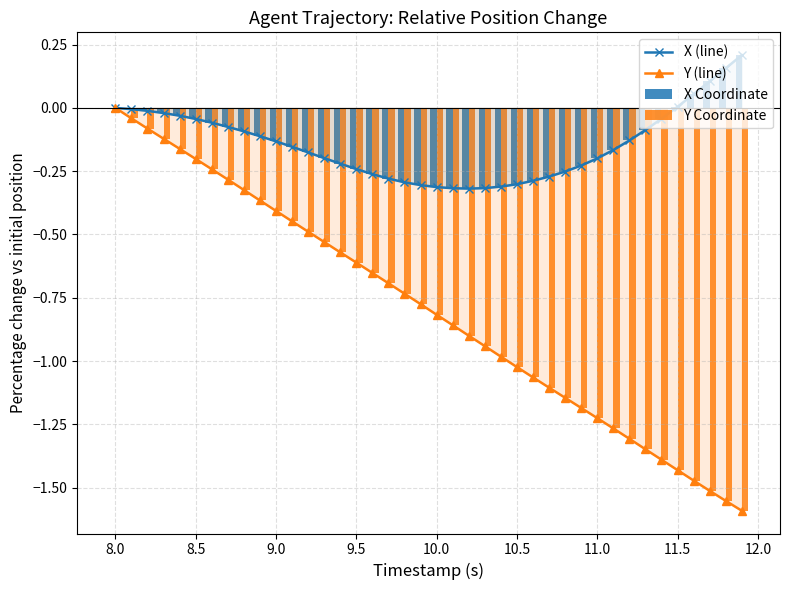

At which label does Y (line) reach its peak?

8.0